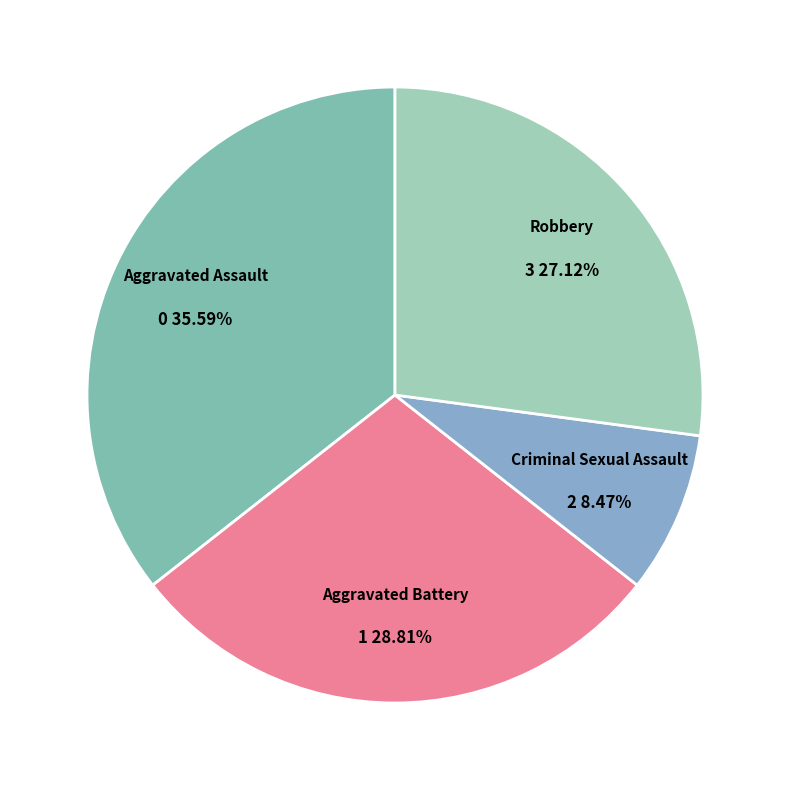

Between Aggravated Assault and Aggravated Battery, which is larger?

Aggravated Assault